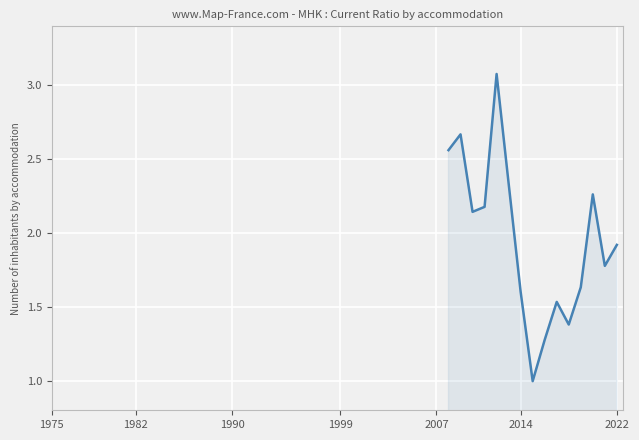

What is the maximum value shown in the chart?

3.1